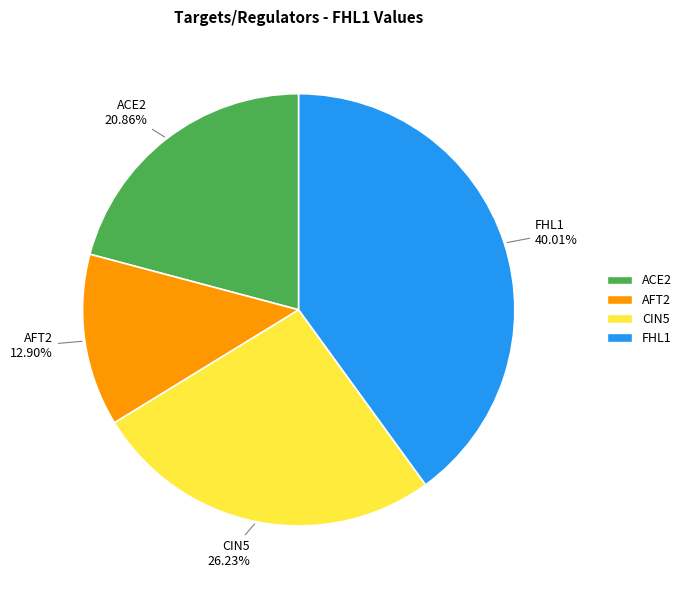

Is it true that FHL1 is 28% of the pie?

False